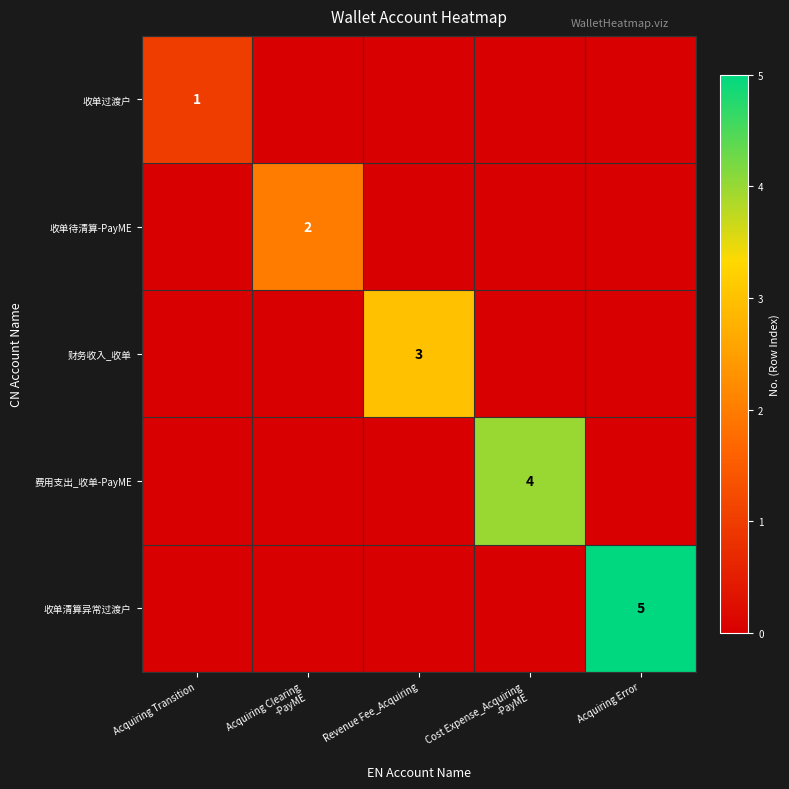

True or false: 收单过渡户 has a value of 1 at Acquiring Transition.

True